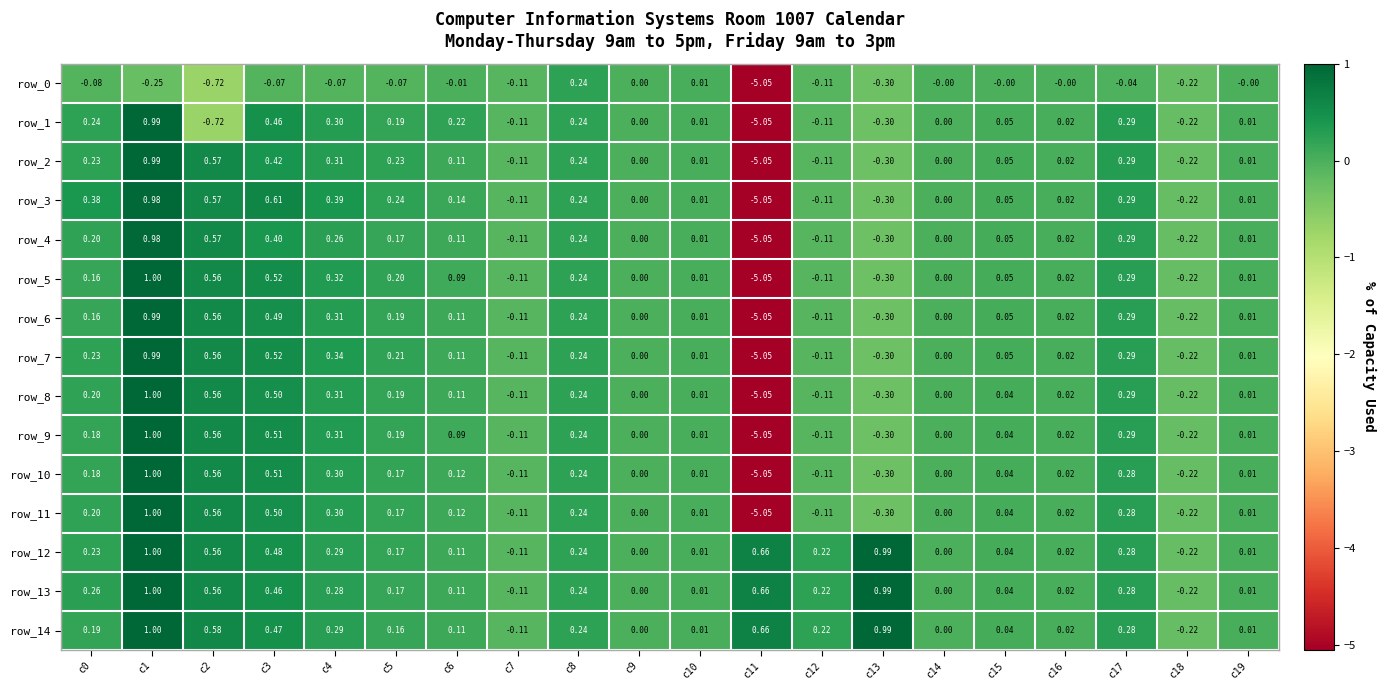

How many categories are shown in the chart?

20